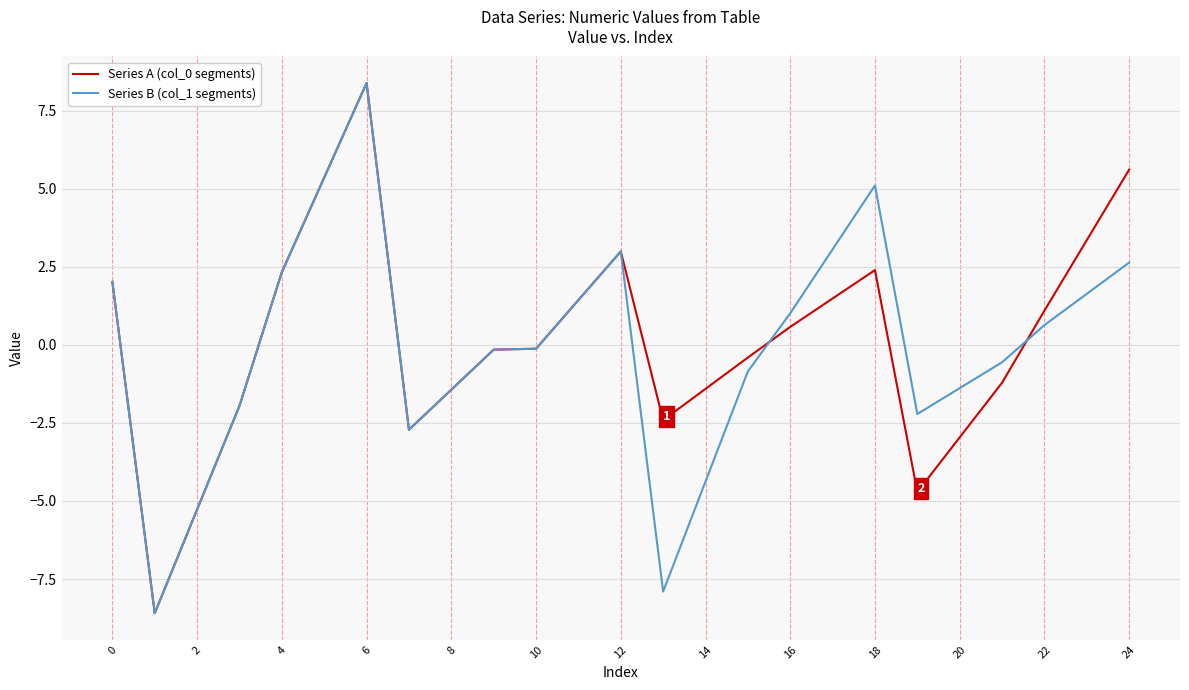

What is the difference between the maximum and minimum values in the Series A (col_0 segments) series?

17.0